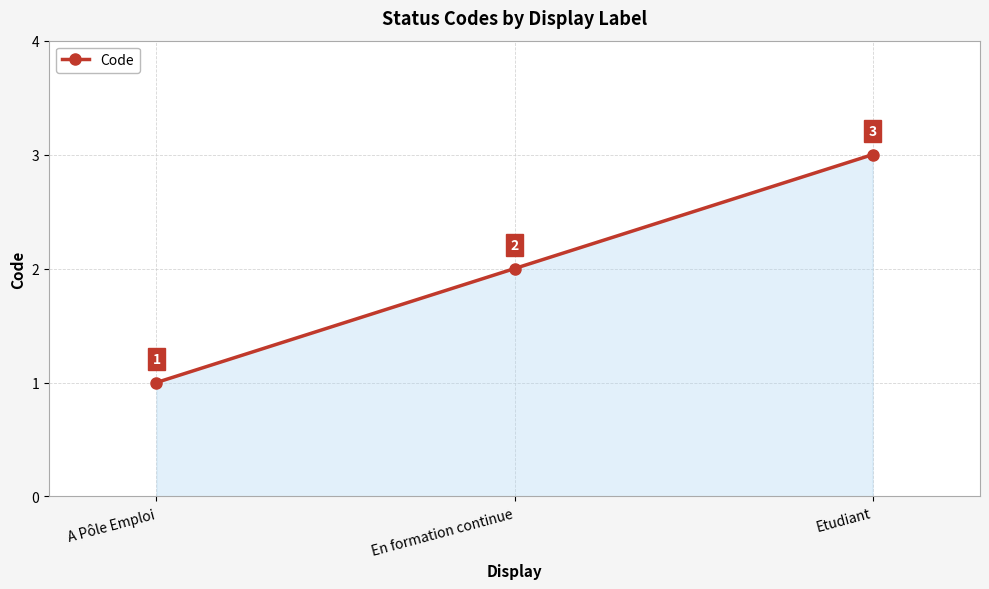

Does the chart display data point markers on the line(s)?

Yes